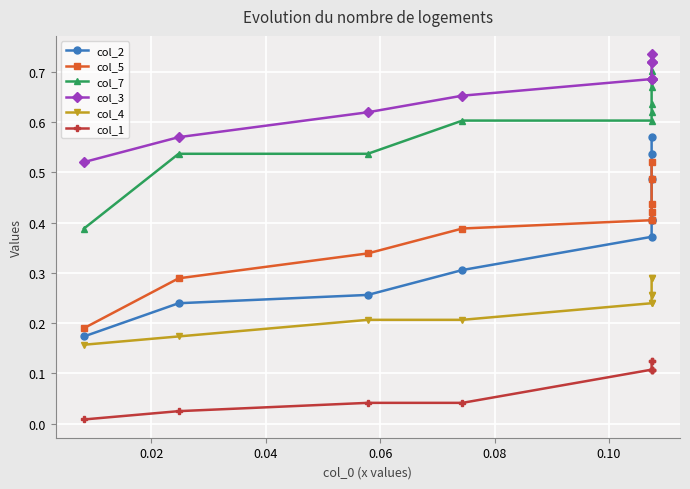

True or false: col_2 and col_7 intersect in this chart.

False